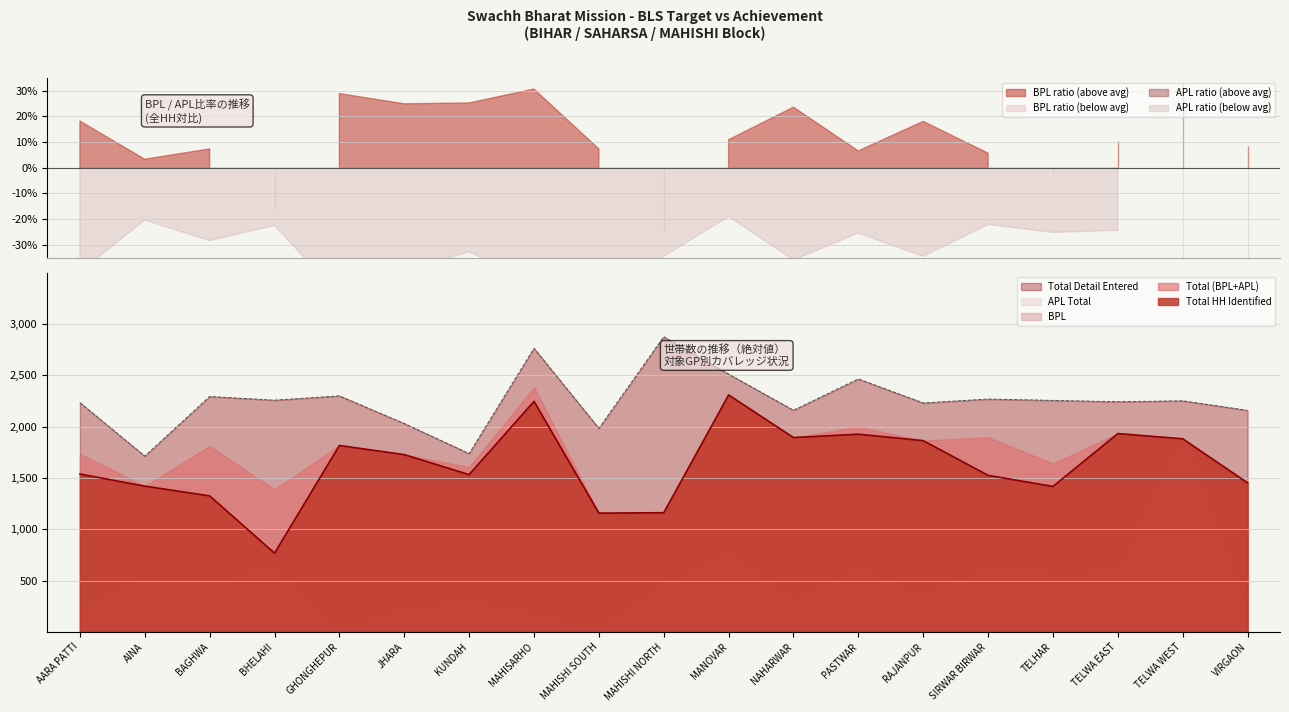

True or false: Total (BPL+APL) and HH 2015-16 intersect in this chart.

False